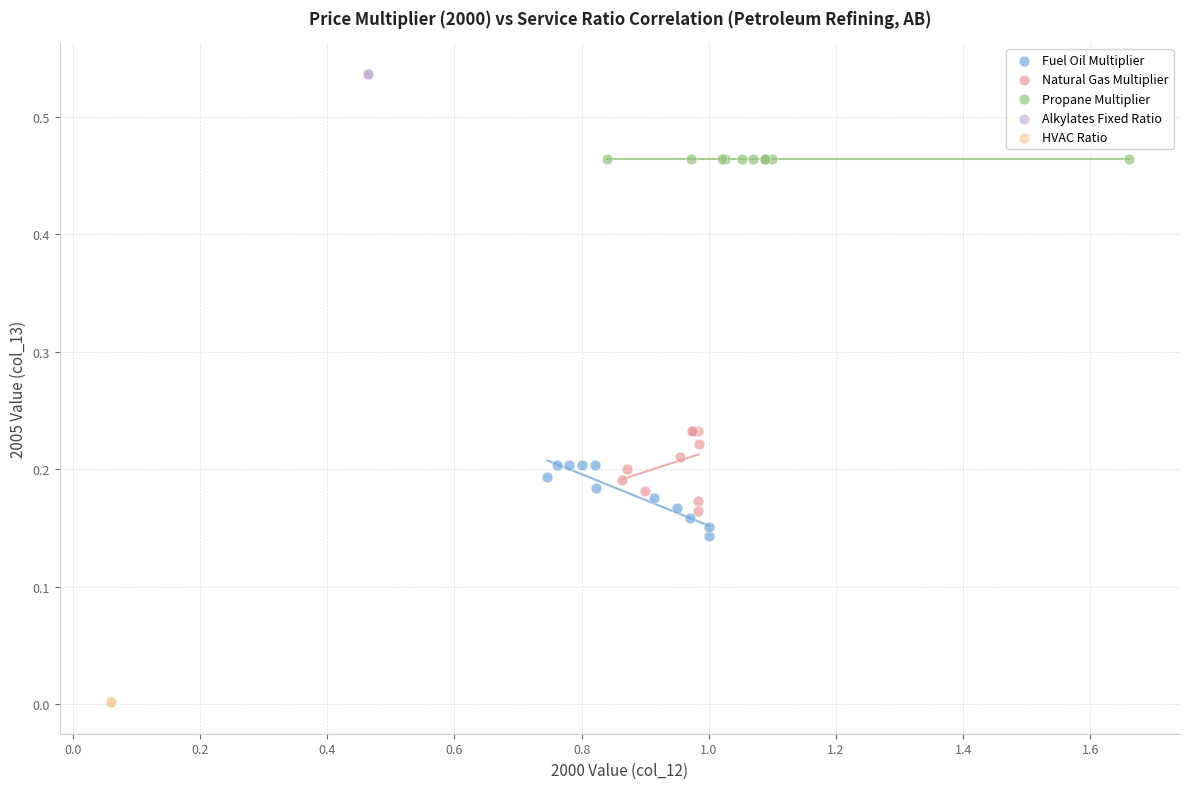

Which series reaches the minimum Y coordinate?

HVAC Ratio